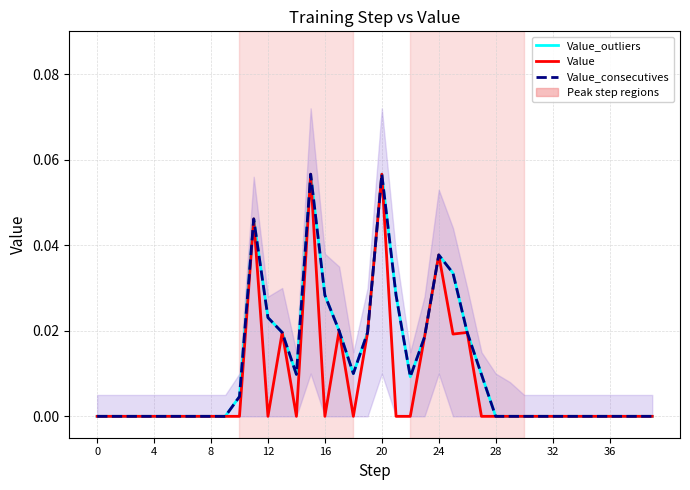

Reading left to right, what are all the values shown in this chart?

Value_outliers: 0.0	0.0	0.0	0.0	0.0	0.0	0.0	0.0	0.0	0.0	0.0	0.0	0.0	0.0	0.0	0.1	0.0	0.0	0.0	0.0	0.1	0.0	0.0	0.0	0.0	0.0	0.0	0.0	0.0	0.0	0.0	0.0	0.0	0.0	0.0	0.0	0.0	0.0	0.0	0.0
Value: 0.0	0.0	0.0	0.0	0.0	0.0	0.0	0.0	0.0	0.0	0.0	0.0	0.0	0.0	0.0	0.1	0.0	0.0	0.0	0.0	0.1	0.0	0.0	0.0	0.0	0.0	0.0	0.0	0.0	0.0	0.0	0.0	0.0	0.0	0.0	0.0	0.0	0.0	0.0	0.0
Value_consecutives: 0.0	0.0	0.0	0.0	0.0	0.0	0.0	0.0	0.0	0.0	0.0	0.0	0.0	0.0	0.0	0.1	0.0	0.0	0.0	0.0	0.1	0.0	0.0	0.0	0.0	0.0	0.0	0.0	0.0	0.0	0.0	0.0	0.0	0.0	0.0	0.0	0.0	0.0	0.0	0.0